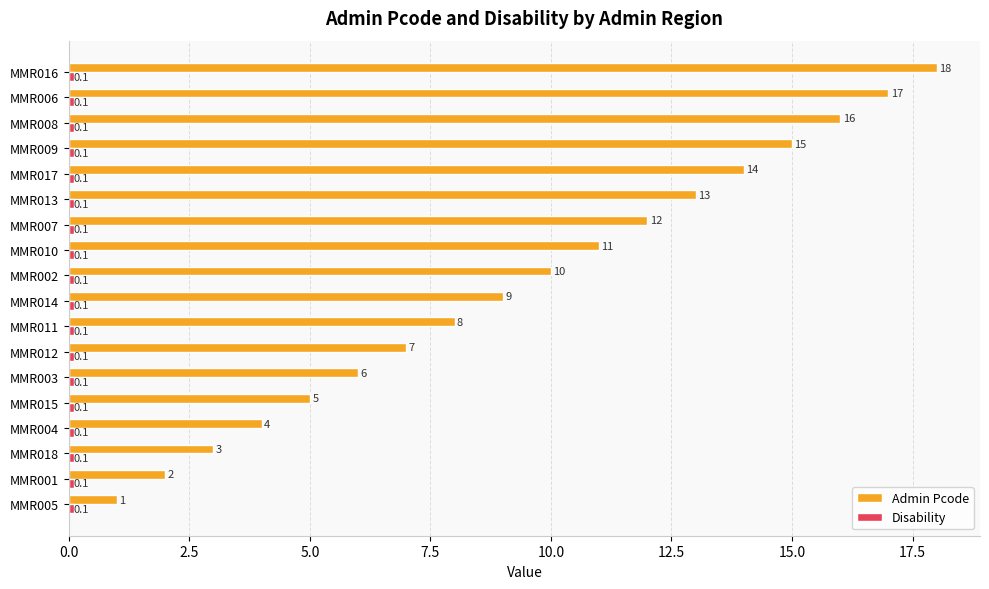

Between MMR003 and MMR007, which series saw the biggest shift?

Admin Pcode